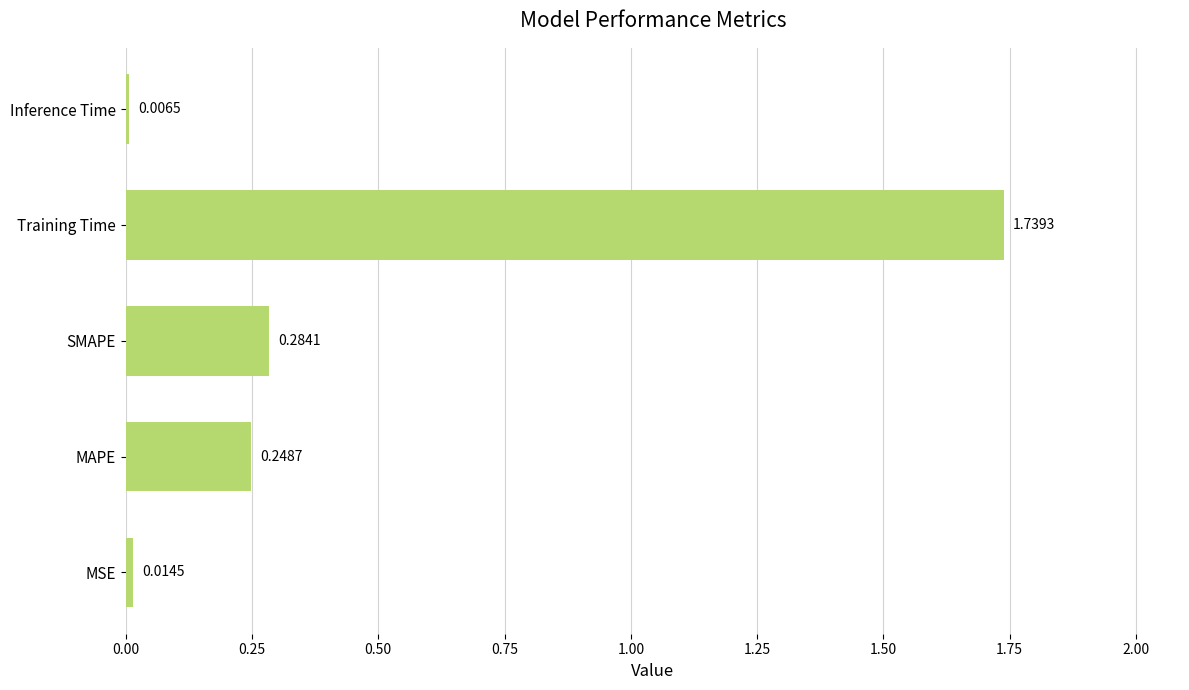

What is the sum of all values?

2.3